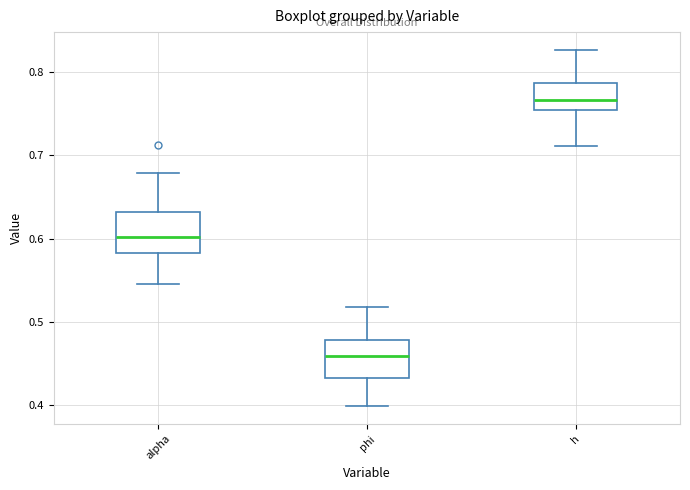

Where is the lower edge of the box for h on the y-axis? The values are not printed on the chart, so give them approximately, as read against the axis.

0.75